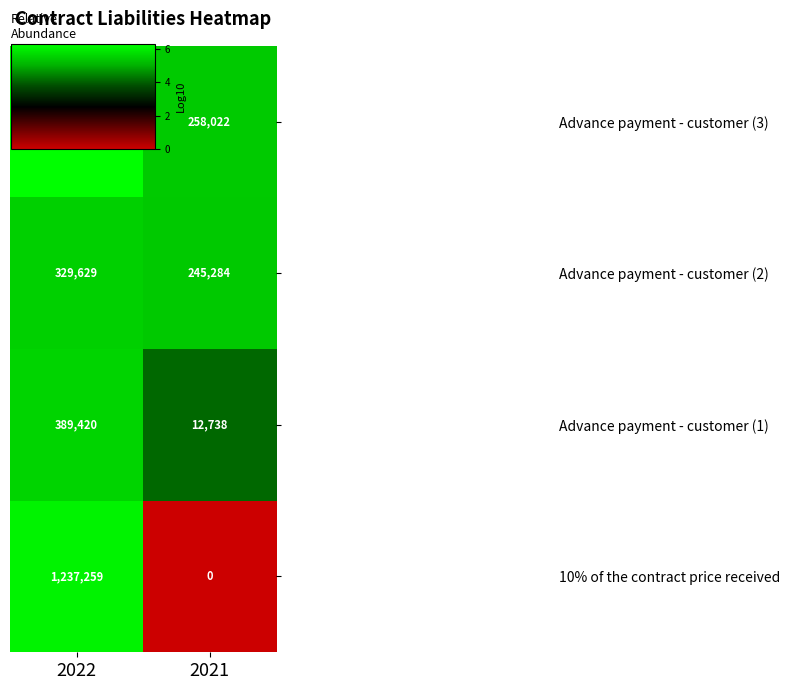

Is it true that Advance payment - customer (2) equals 115029 at 2021?

False